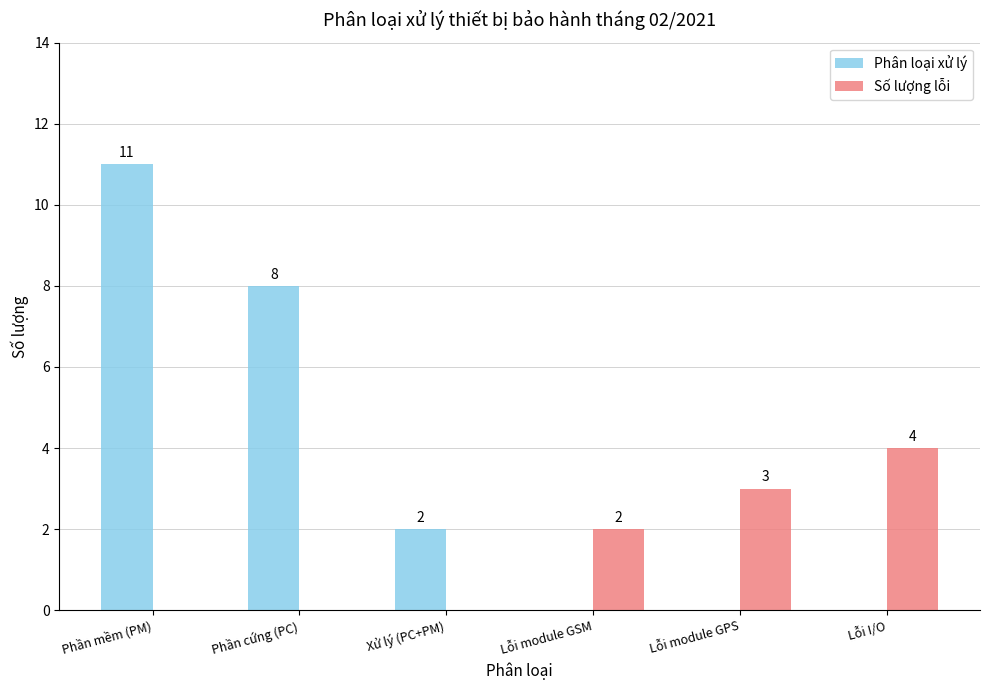

True or false: Phân loại xử lý has a value of 0 at Lỗi module GPS.

True